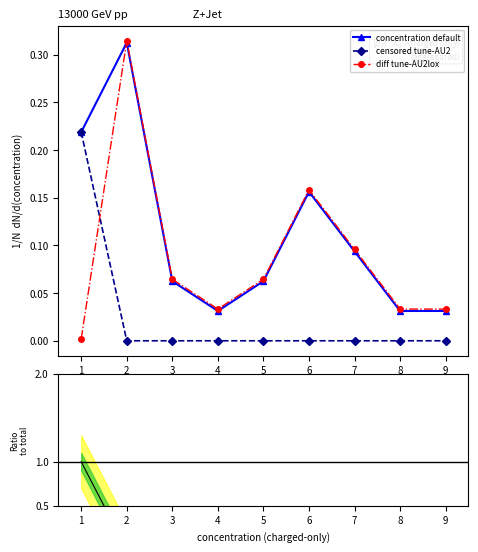

True or false: ratio to total and censored tune-AU2 cross at least once.

False